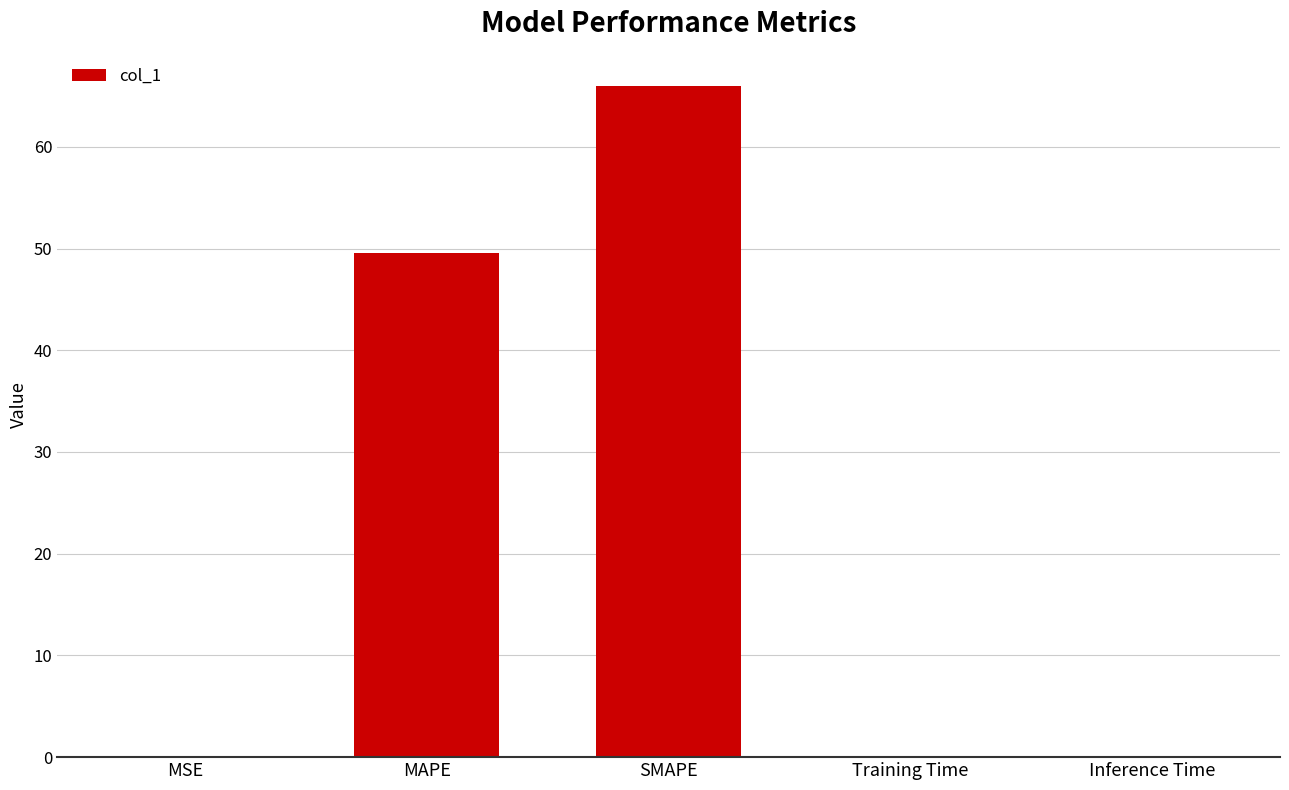

What is the sum of all values?

115.8